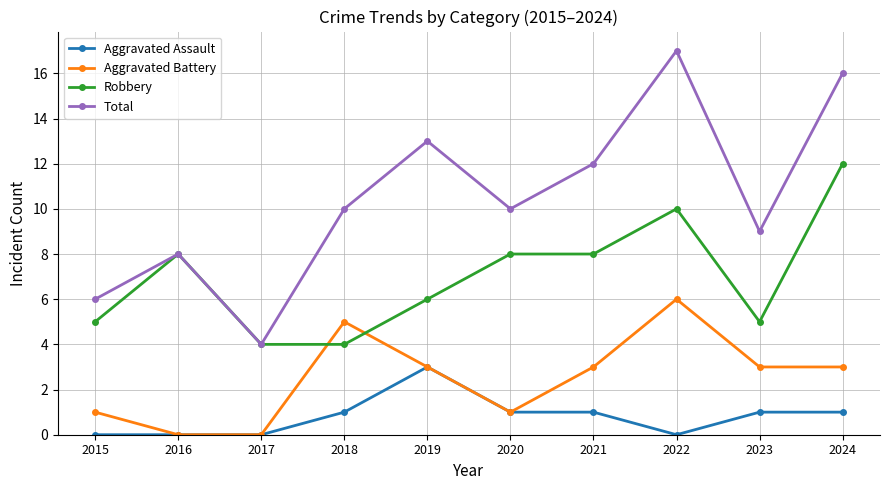

What are all the series names shown in the legend?

Aggravated Assault, Aggravated Battery, Robbery, Total